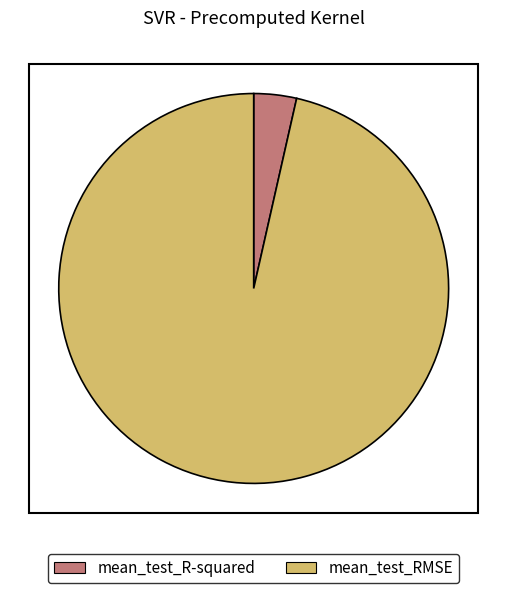

Combined, do mean_test_R-squared and mean_test_RMSE account for over 50%?

Yes